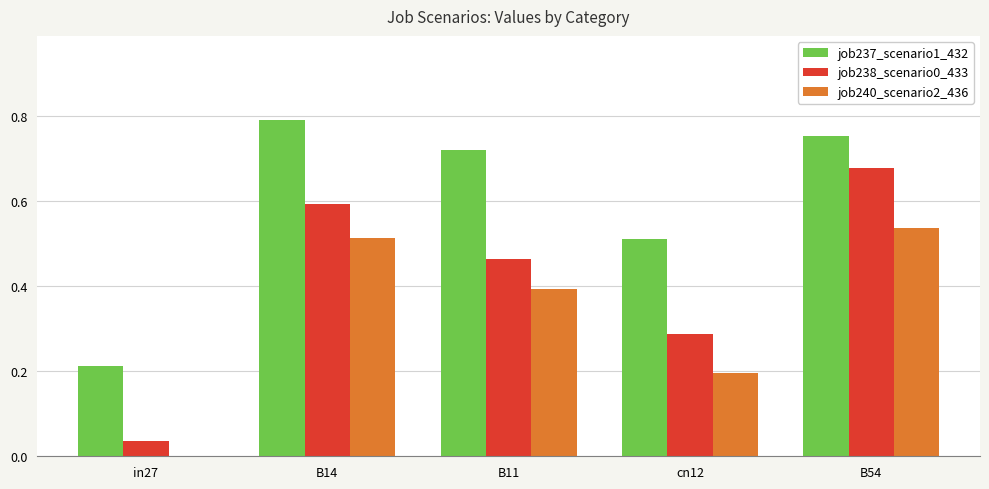

Where is job238_scenario0_433 nearest to the value 0?

in27